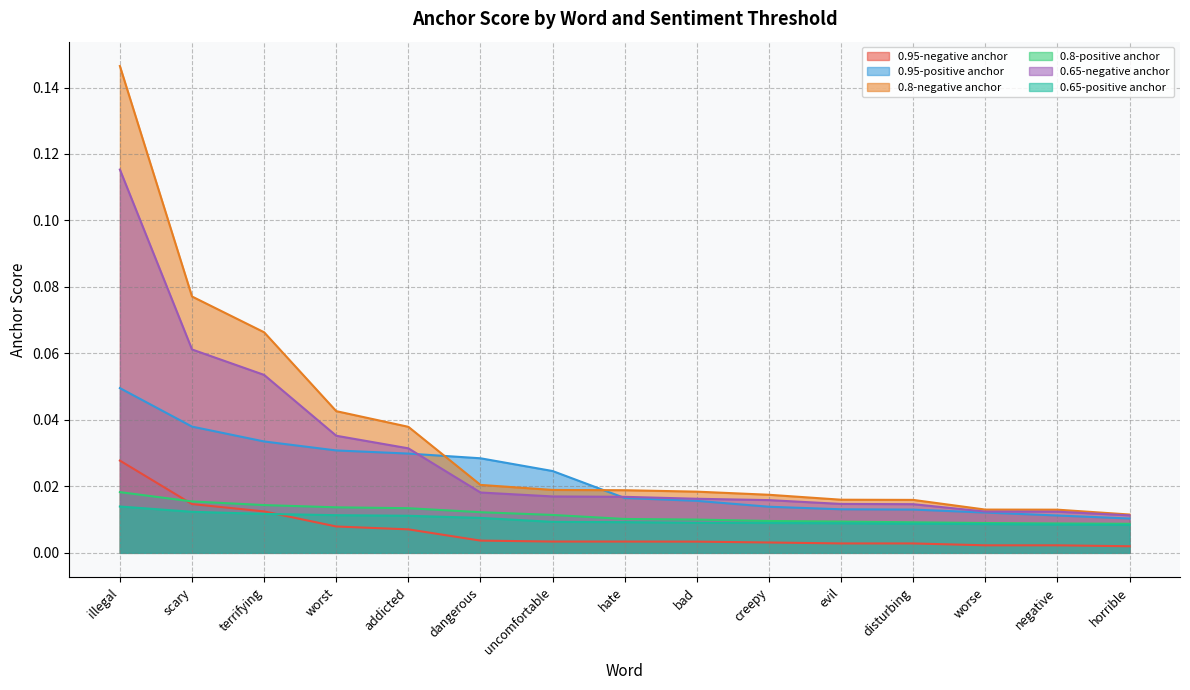

Which label corresponds to the largest value in the chart?

illegal